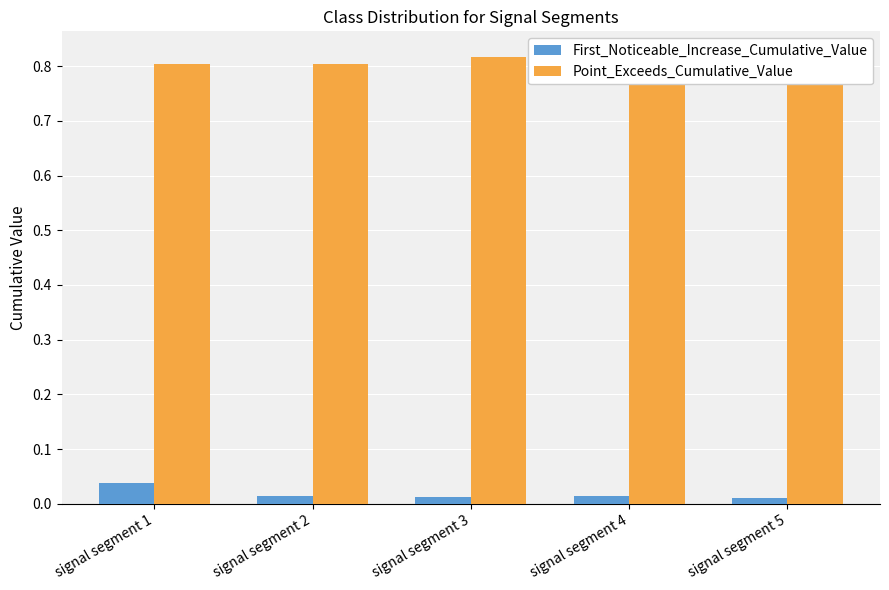

Where is Point_Exceeds_Cumulative_Value nearest to the value 0?

signal segment 1